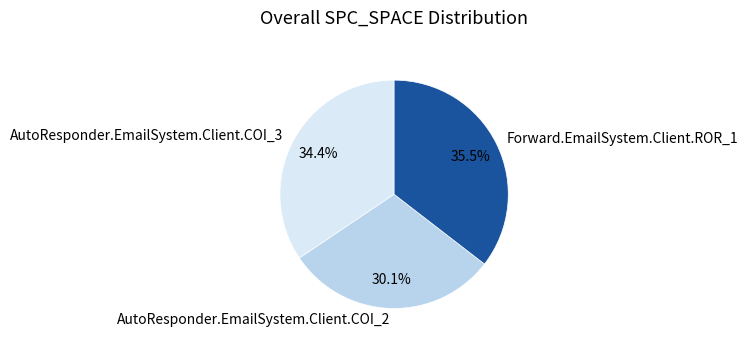

True or false: AutoResponder.EmailSystem.Client.COI_2 accounts for 24% of the total.

False